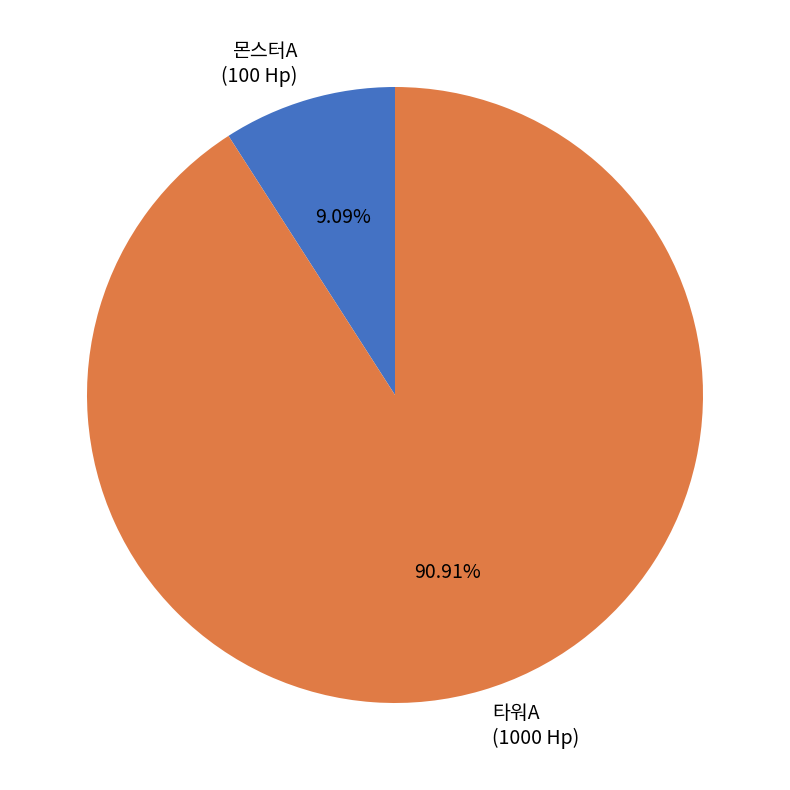

Is there any slice that represents more than half of the pie?

Yes